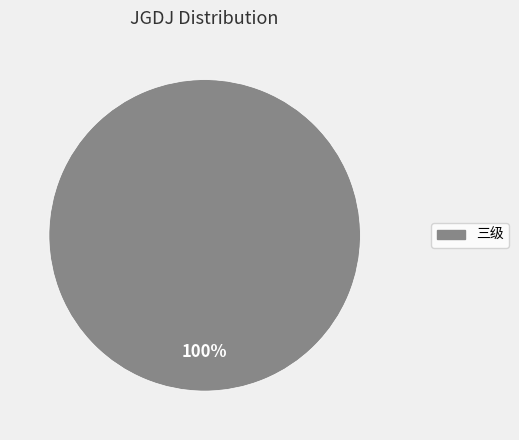

How many segments does this pie chart have?

1